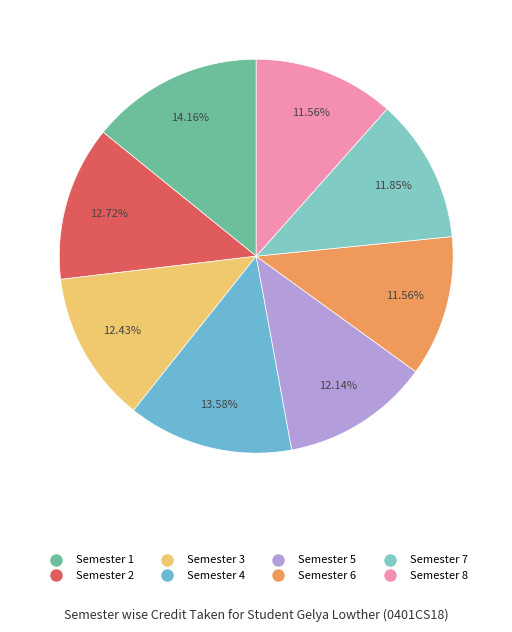

Count the number of slices in the pie.

8